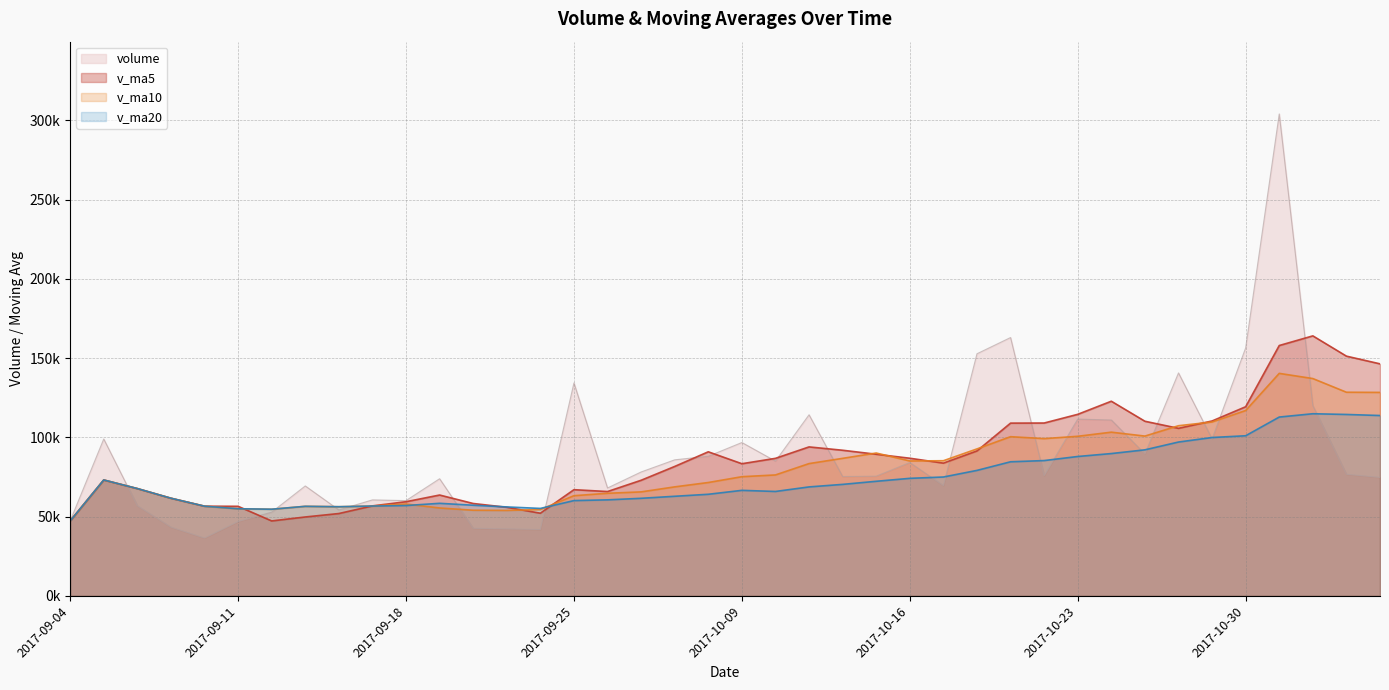

How many intersections are there between v_ma10 and v_ma20?

2